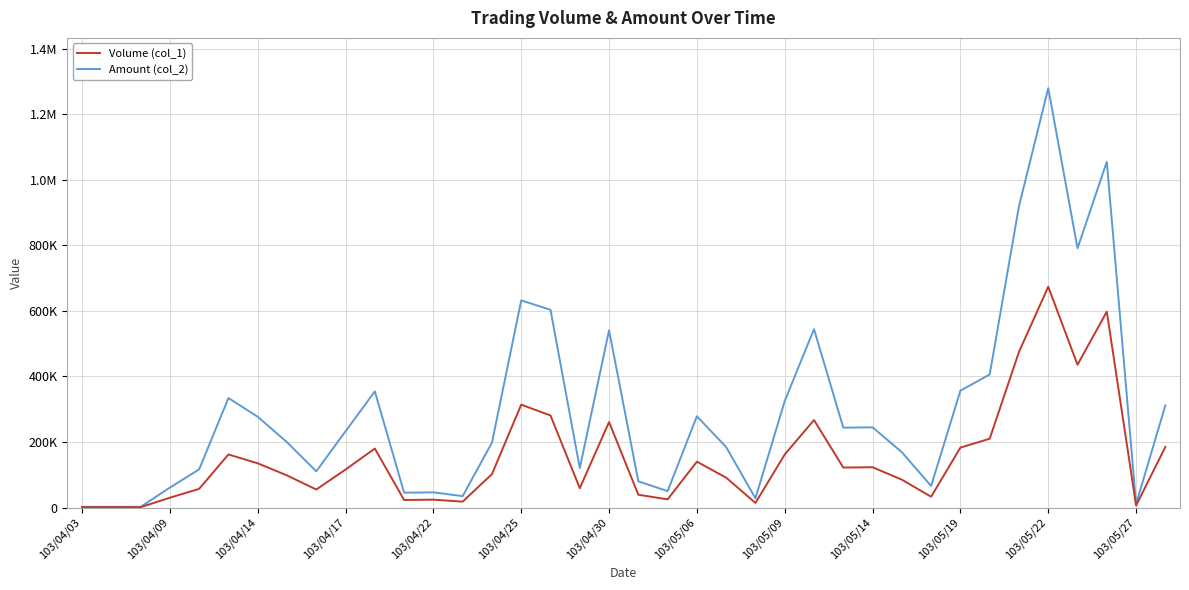

What is the minimum value for Amount (col_2)?

2050